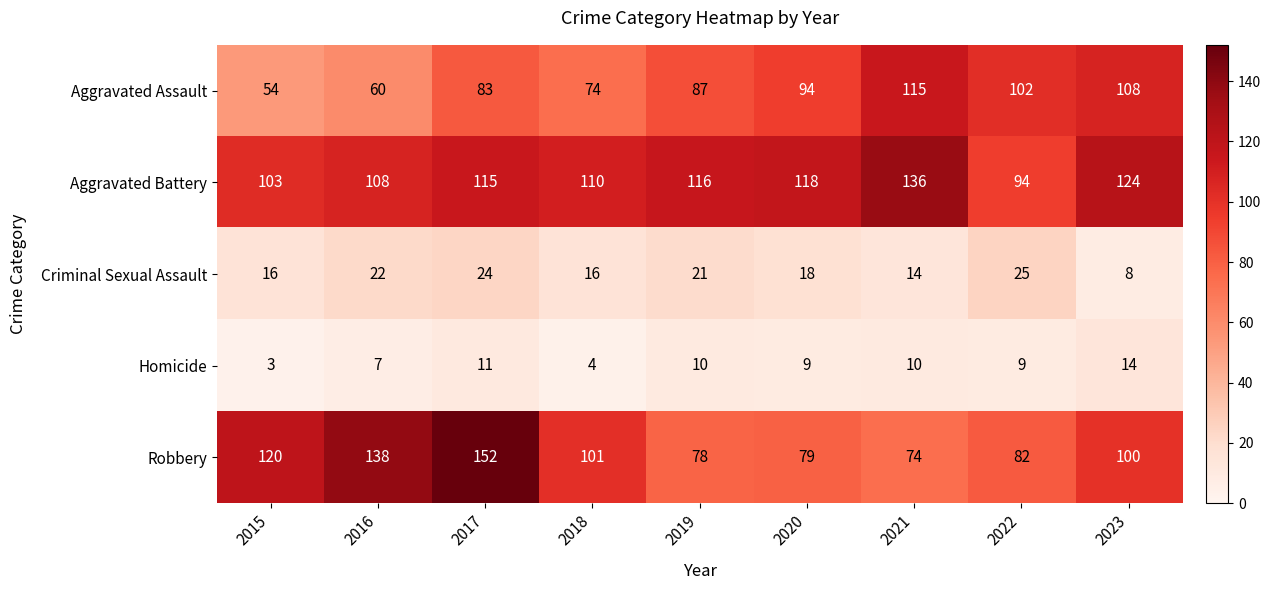

What is the difference between the second highest and minimum values in the Homicide series?

8